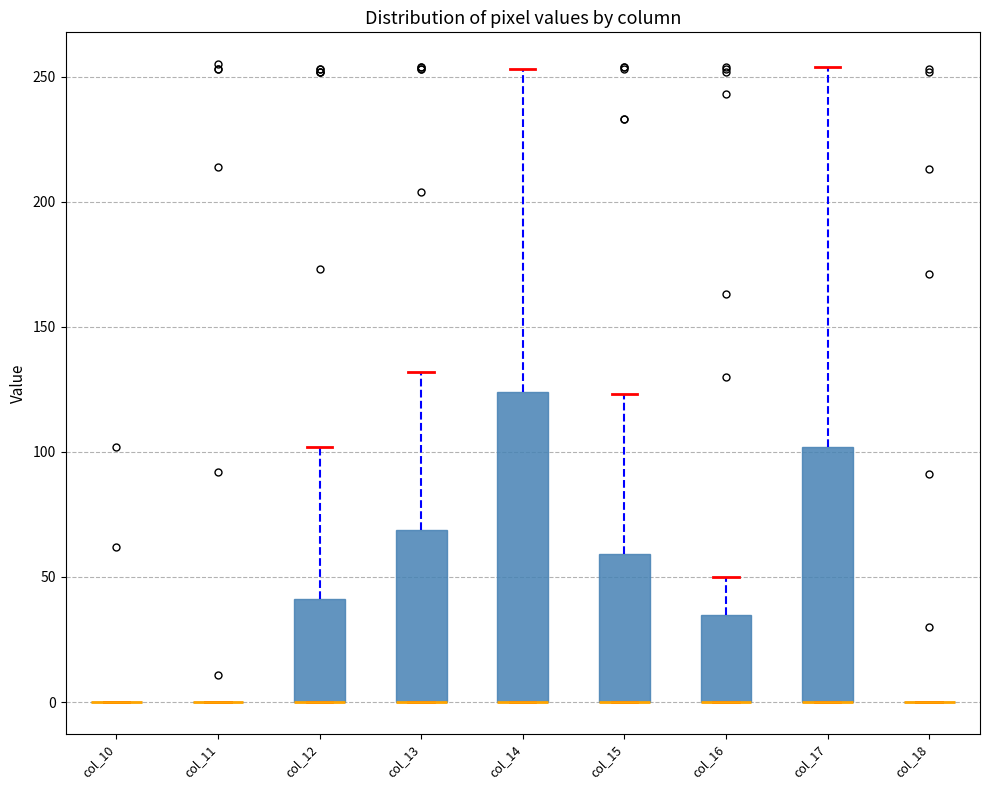

Where is the lower edge of the box for col_14 on the y-axis? The values are not printed on the chart, so give them approximately, as read against the axis.

0